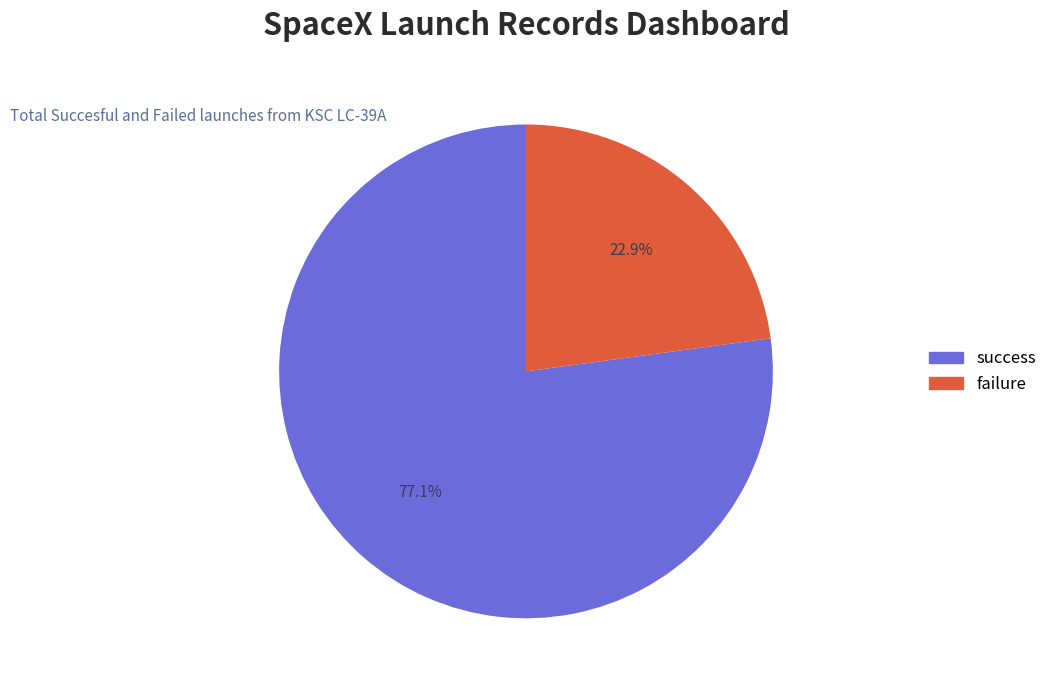

Does any single category account for the majority?

Yes